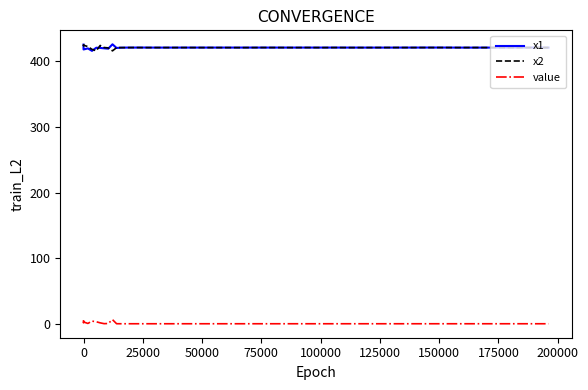

What is the maximum value for x2?

425.8